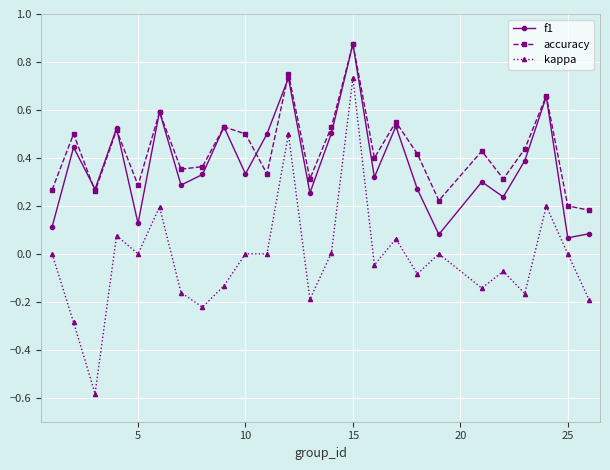

Which series has the widest spread of values?

kappa